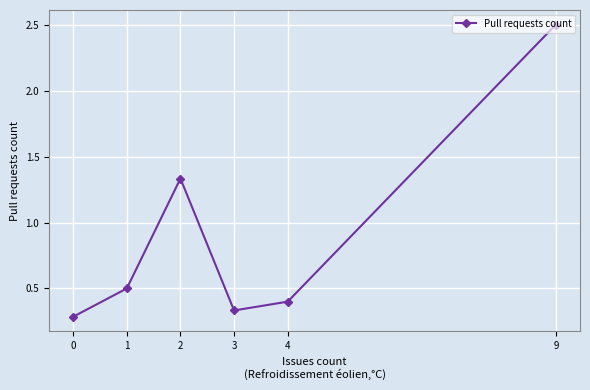

Rank the categories by value from lowest to highest.

0, 3, 4, 1, 2, 9